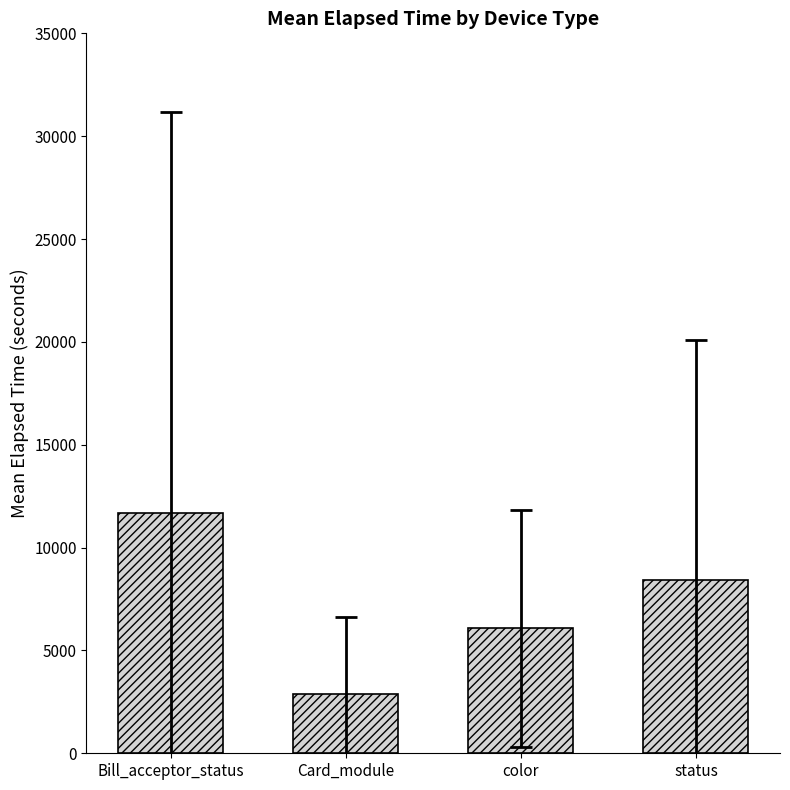

Read the value at status, to the nearest 10.

8430